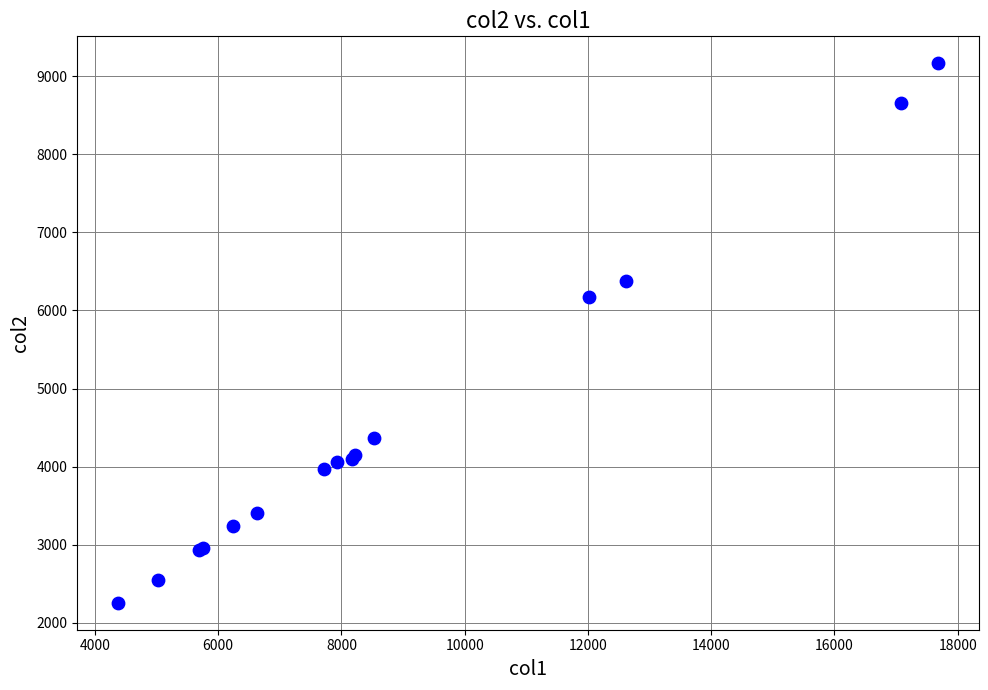

What Y value in the scatter plot is closest to 5711?

6172.9